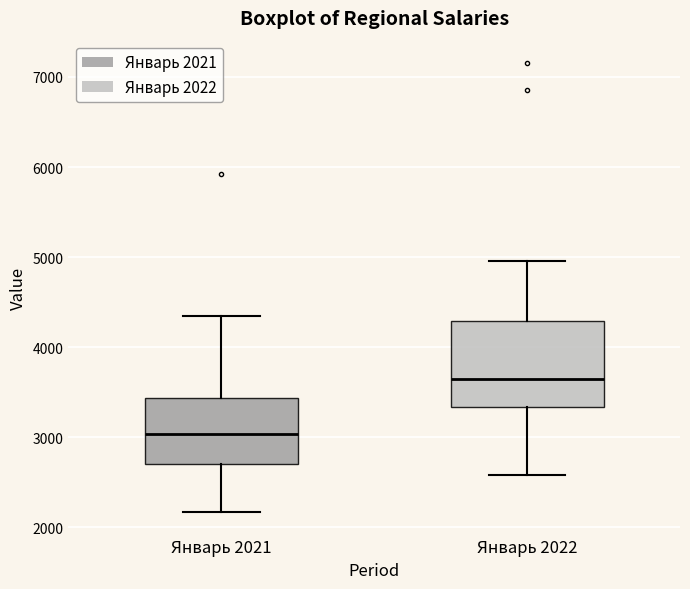

Reading left to right, read every box against the y-axis: the position of its median line, the range the box covers, and the ends of its whiskers. The values are not printed on the chart, so give them approximately, as read against the axis.

Январь 2021: median 3000, box 2700 to 3400, whiskers 2200 to 4300
Январь 2022: median 3700, box 3300 to 4300, whiskers 2600 to 5000